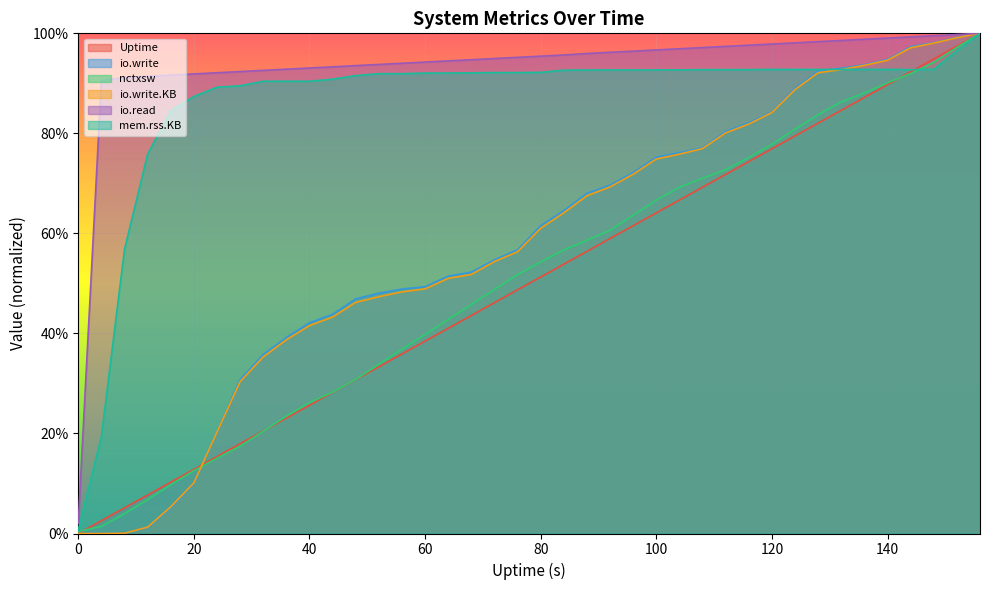

True or false: nctxsw has more than 1 interior local peaks.

False